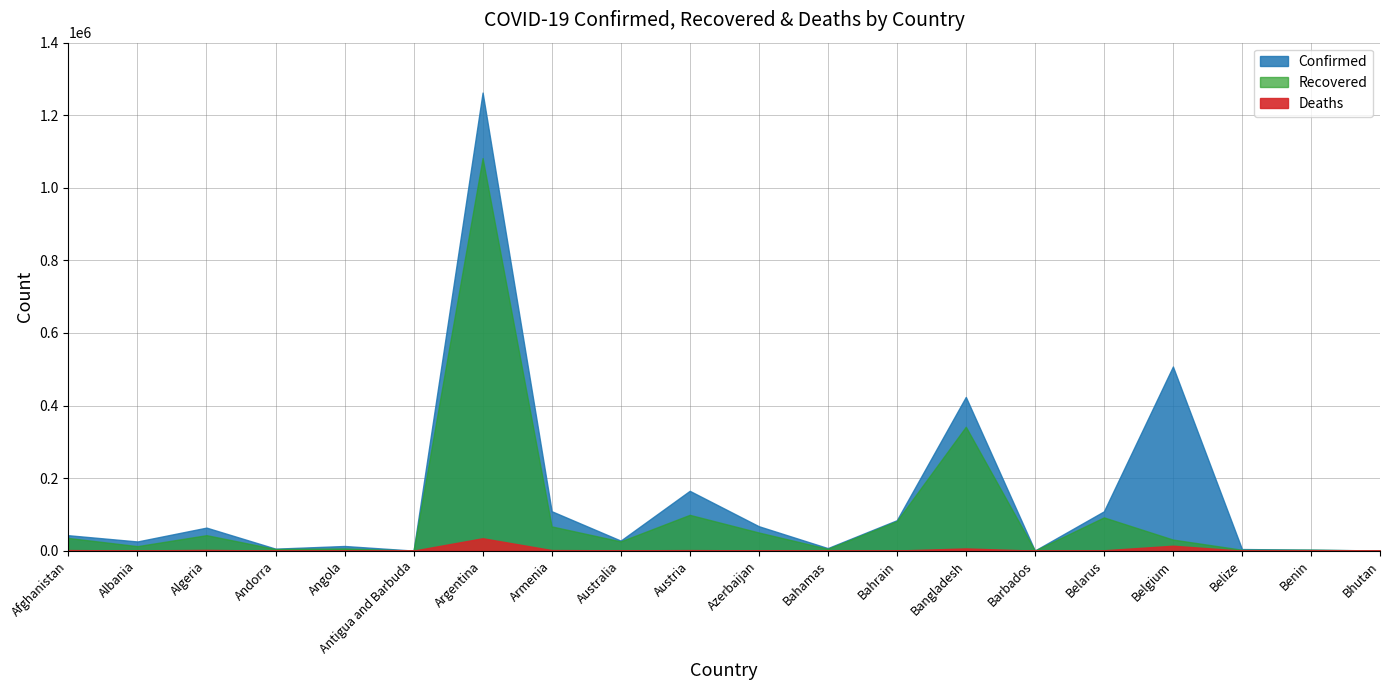

At which category does the chart reach its peak across all series?

Argentina